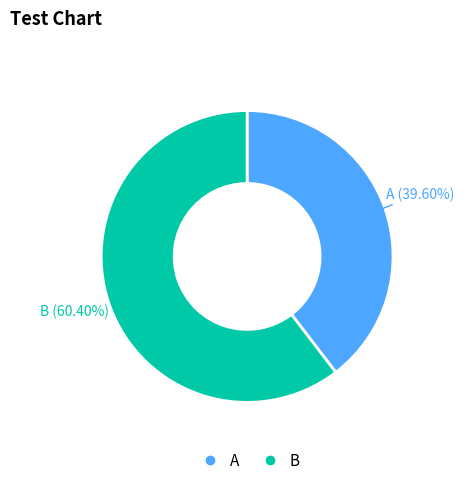

Is there a majority slice in this chart?

Yes